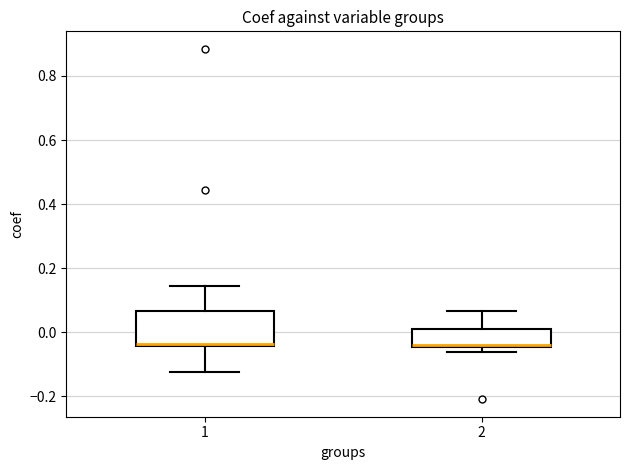

Comparing the boxes themselves (not the whiskers), which one is the tallest?

1